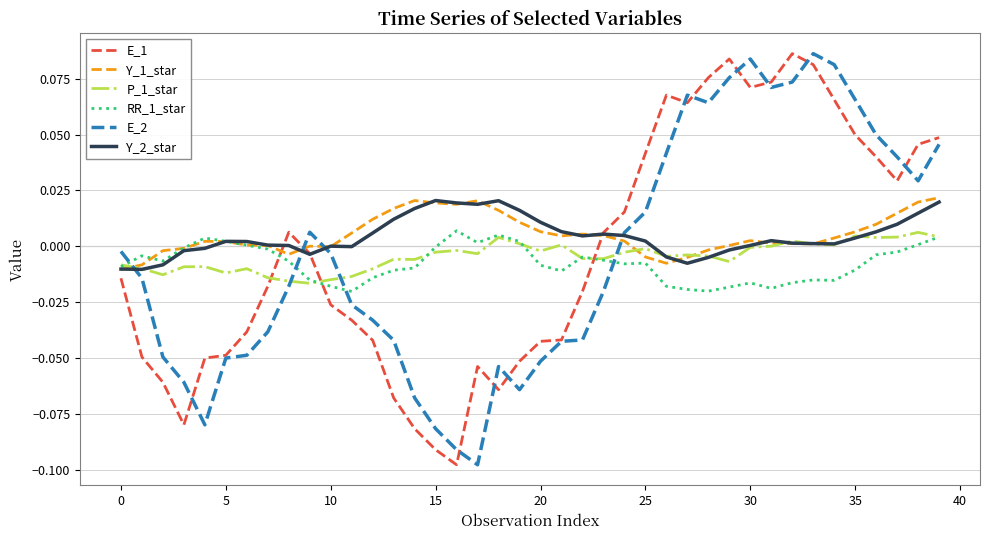

True or false: RR_1_star and P_1_star intersect in this chart.

True